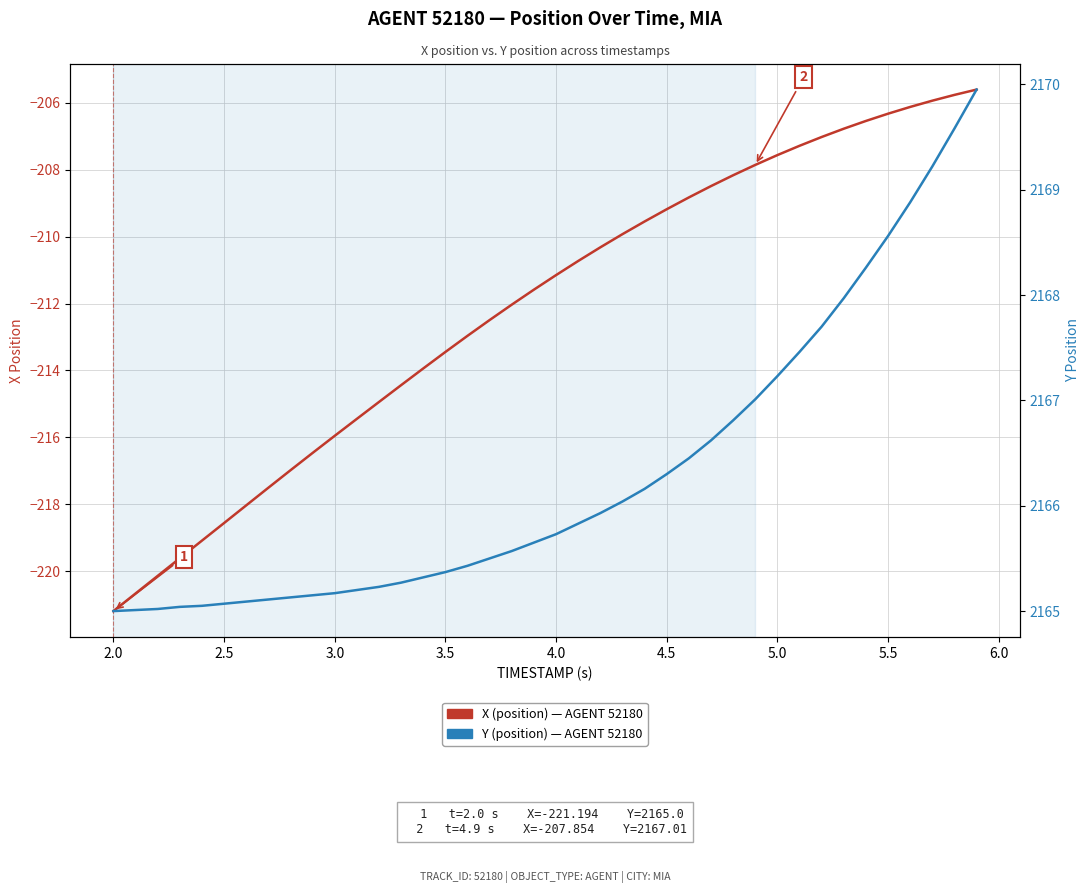

At how many categories does at least one series exceed 1871?

40